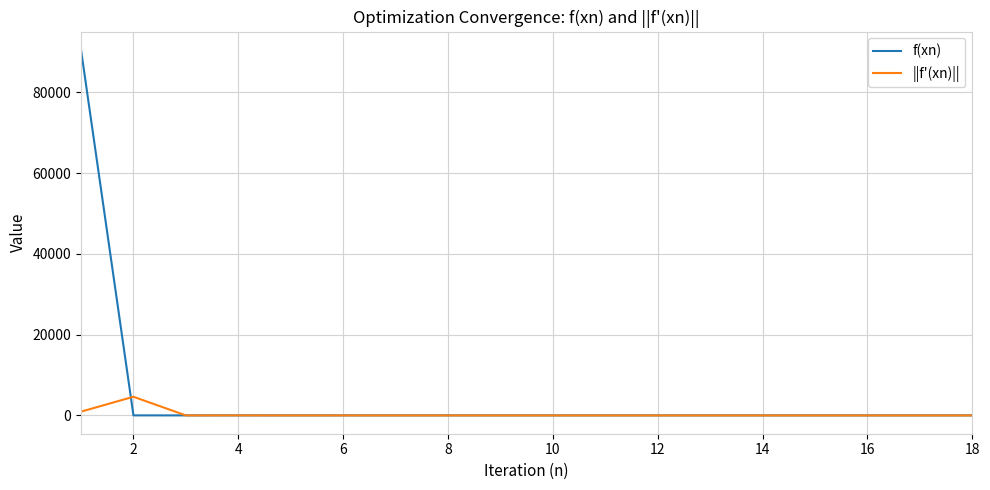

What is the highest value of the f(xn) series?

90568.6